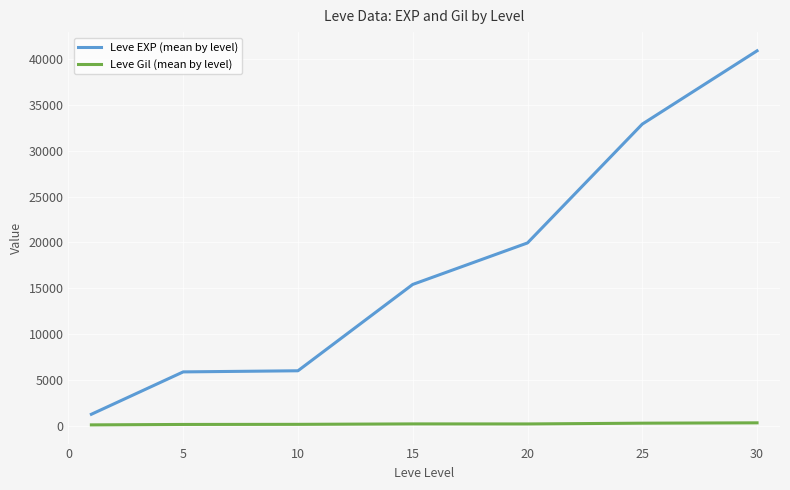

List the series in order of their overall mean, lowest first.

Leve Gil (mean by level), Leve EXP (mean by level)